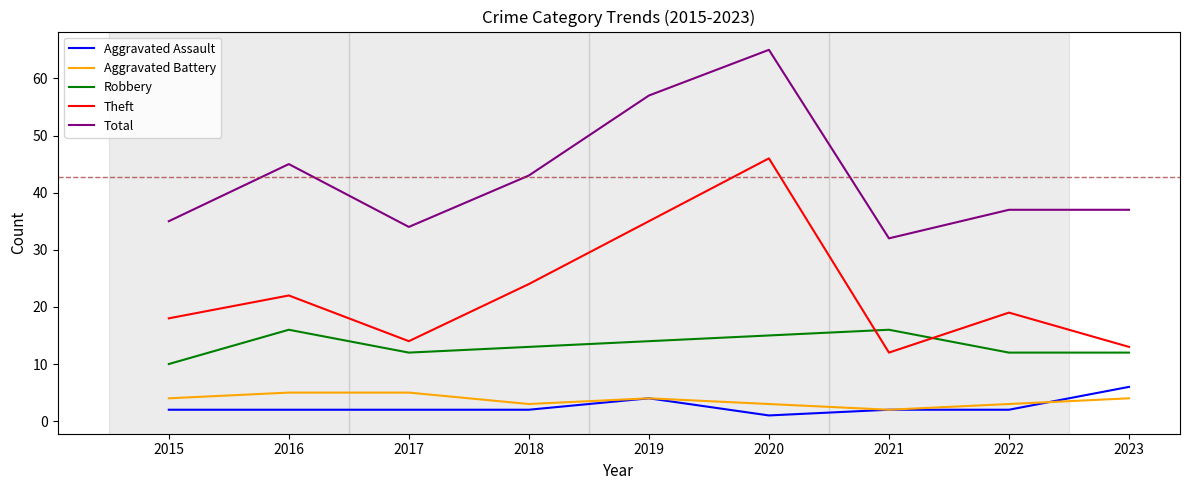

What is the average value of the Total series?

43